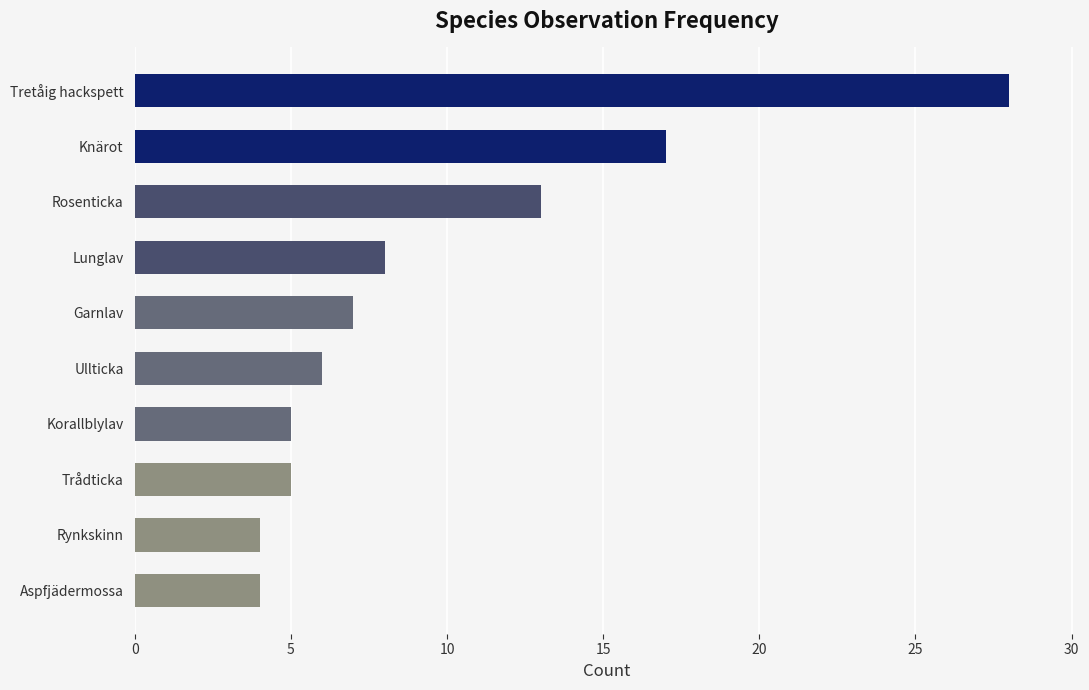

Reading bottom to top, transcribe all the data shown in this chart.

Aspfjädermossa=4	Rynkskinn=4	Trådticka=5	Korallblylav=5	Ullticka=6	Garnlav=7	Lunglav=8	Rosenticka=13	Knärot=17	Tretåig hackspett=28